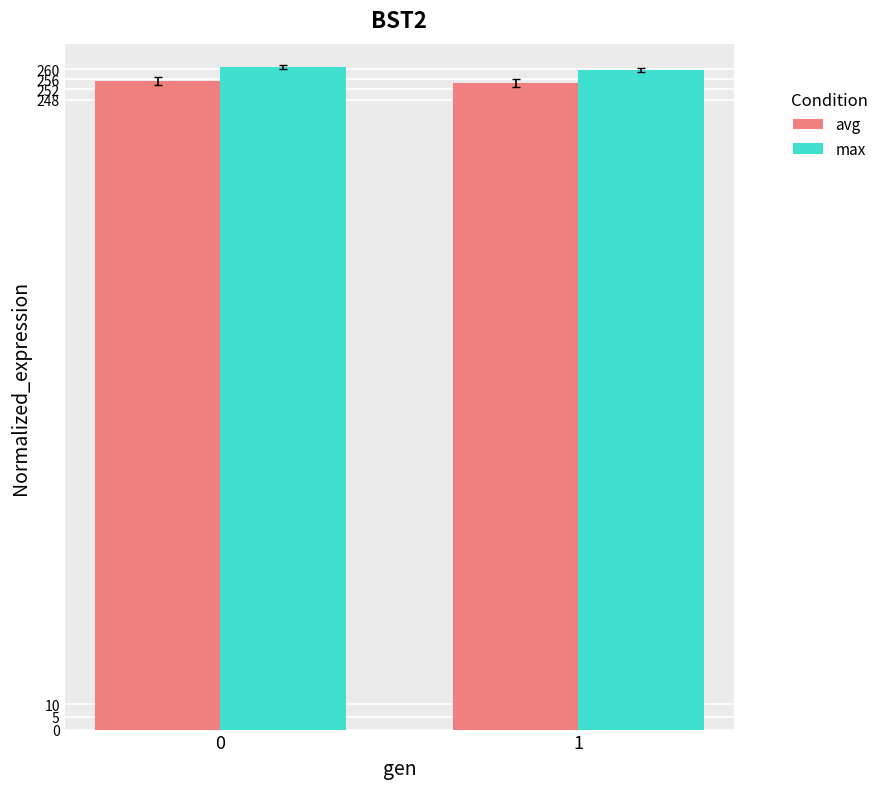

How many data points in max are less than 260?

1